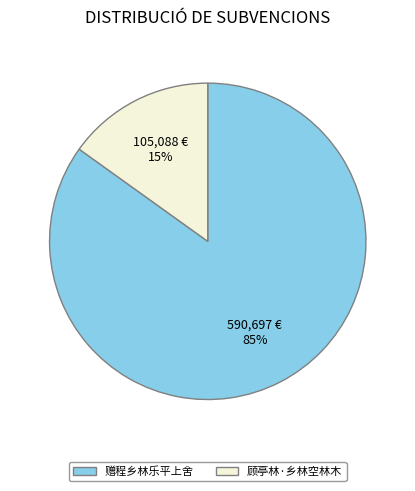

To the nearest percent, what portion does 顾亭林·乡林空林木 represent?

15%